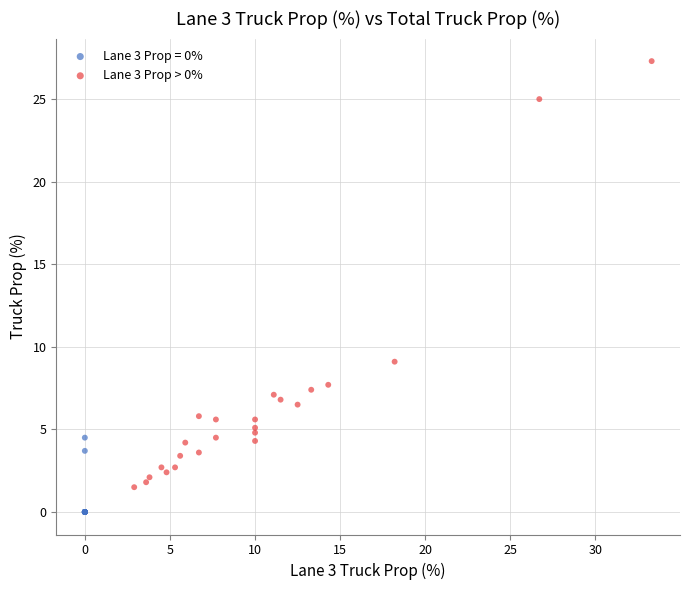

Which series has the largest Y range (max minus min)?

Lane 3 Prop > 0%